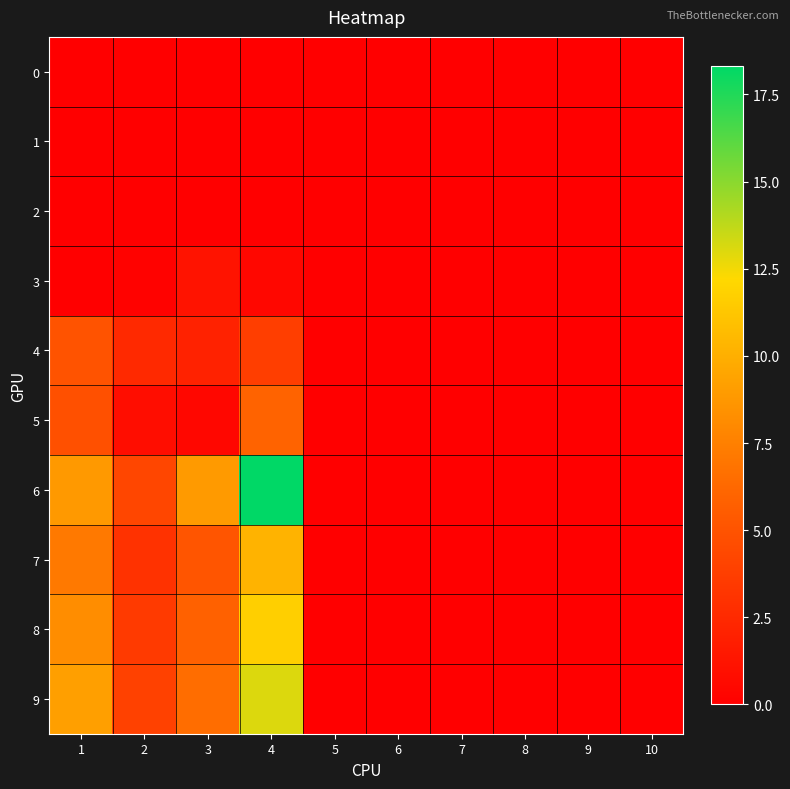

Reading left to right, what are all the values shown in this chart?

0: 1=0.0	2=0.0	3=0.0	4=0.0	5=0.0	6=0.0	7=0.0	8=0.0	9=0.0	10=0.0
1: 1=0.0	2=0.0	3=0.0	4=0.0	5=0.0	6=0.0	7=0.0	8=0.0	9=0.0	10=0.0
2: 1=0.0	2=0.0	3=0.0	4=0.0	5=0.0	6=0.0	7=0.0	8=0.0	9=0.0	10=0.0
3: 1=0.0	2=0.1	3=1.1	4=0.5	5=0.0	6=0.0	7=0.0	8=0.0	9=0.0	10=0.0
4: 1=5.0	2=2.5	3=2.0	4=3.8	5=0.0	6=0.0	7=0.0	8=0.0	9=0.0	10=0.0
5: 1=4.8	2=0.8	3=0.5	4=6.0	5=0.0	6=0.0	7=0.0	8=0.0	9=0.0	10=0.0
6: 1=8.9	2=4.2	3=8.9	4=18.3	5=0.0	6=0.0	7=0.0	8=0.0	9=0.0	10=0.0
7: 1=7.2	2=3.1	3=5.1	4=10.2	5=0.0	6=0.0	7=0.0	8=0.0	9=0.0	10=0.0
8: 1=8.2	2=3.5	3=5.9	4=11.7	5=0.0	6=0.0	7=0.0	8=0.0	9=0.0	10=0.0
9: 1=9.1	2=3.9	3=6.5	4=13.0	5=0.0	6=0.0	7=0.0	8=0.0	9=0.0	10=0.0